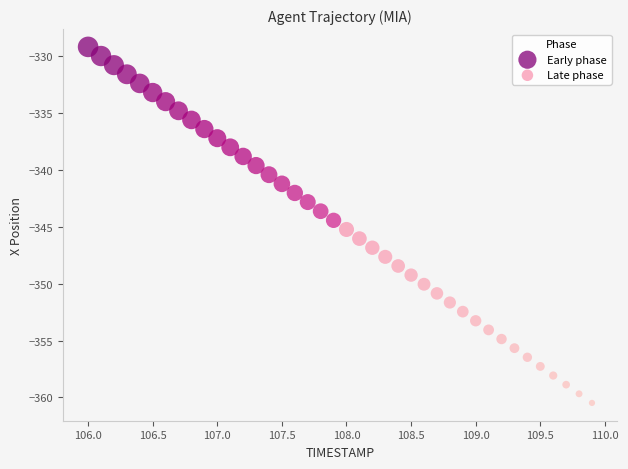

Which series reaches the minimum Y coordinate?

Late phase